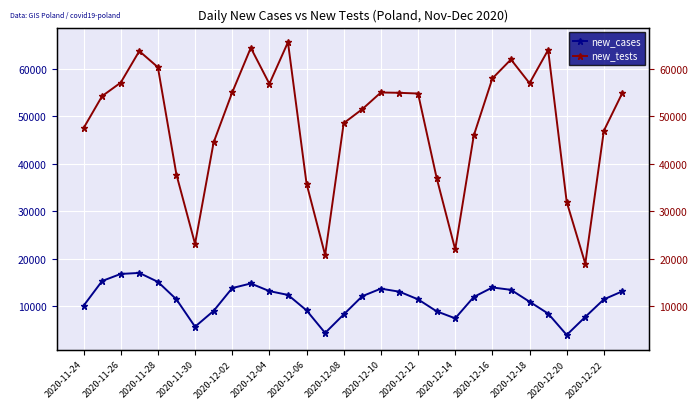

Which series has the largest range (max minus min)?

new_tests